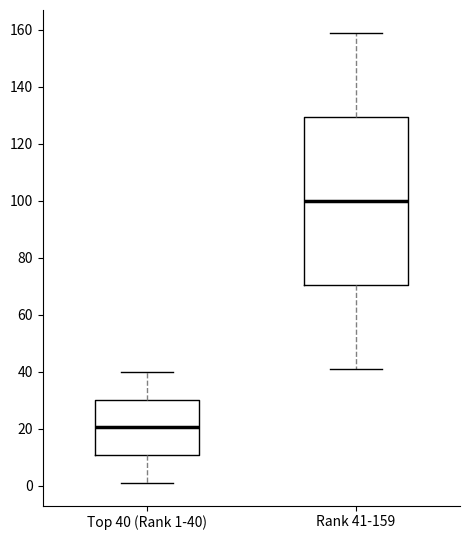

Which box is the tallest, from its lower edge to its upper edge?

Rank 41-159